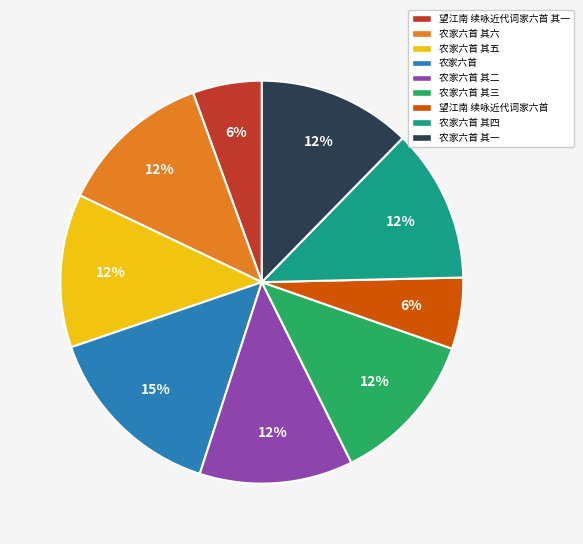

To the nearest percent, what is the average slice percentage?

11%